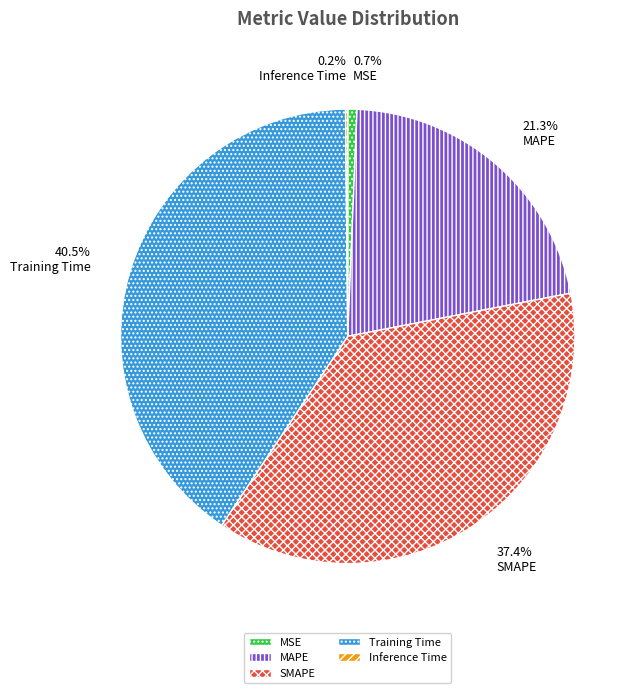

What portion of the pie excludes MAPE?

78.7%